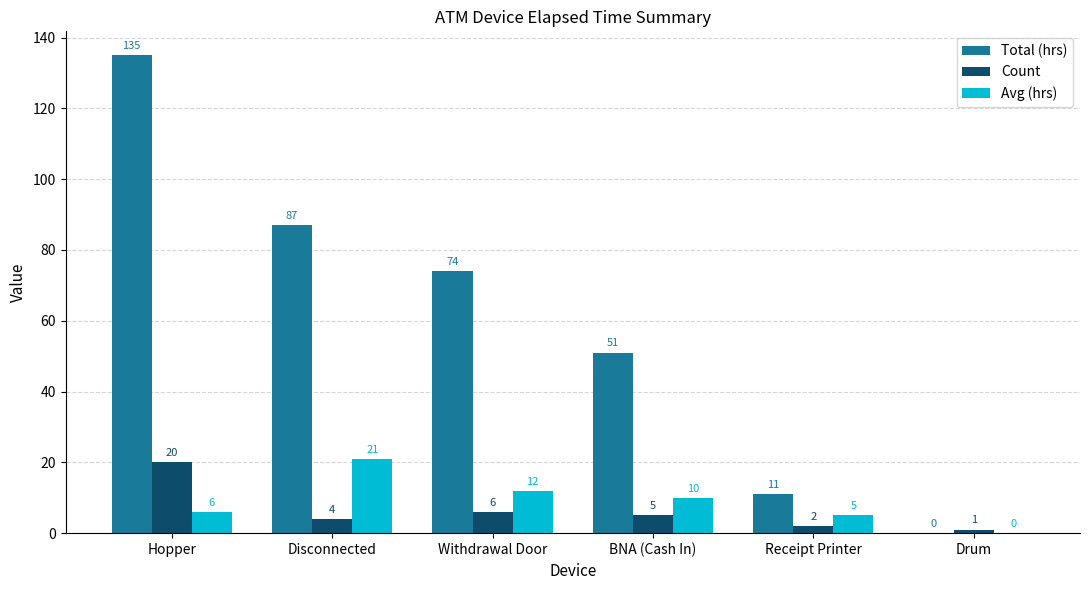

At which label is Total (hrs) closest to 67?

Withdrawal Door